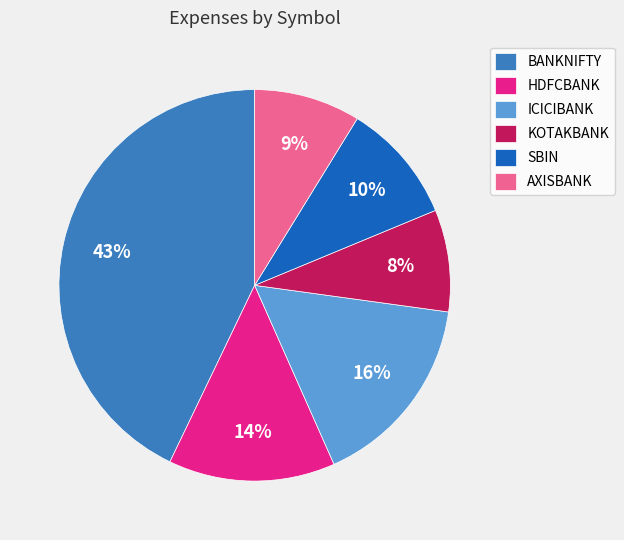

To the nearest percent, what is the average slice percentage?

17%